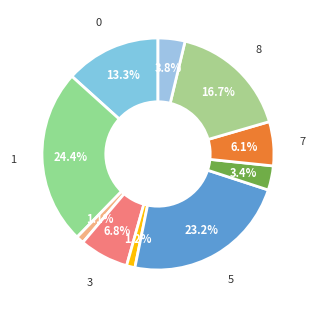

Does any single category account for the majority?

No